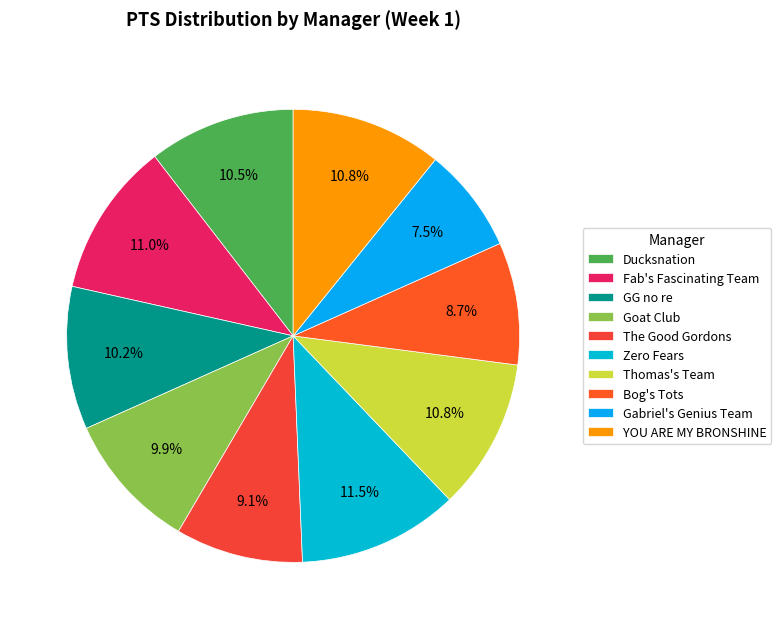

What is the smallest slice in the pie chart?

Gabriel's Genius Team